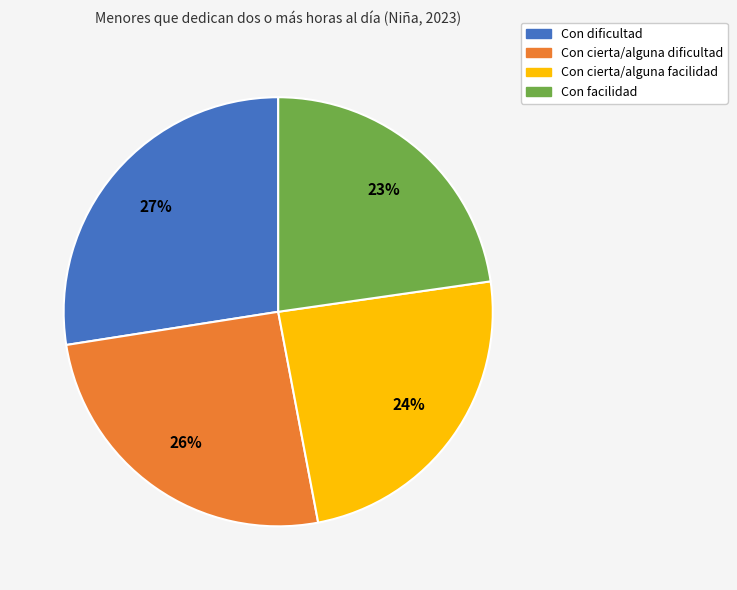

The Con facilidad slice represents 23% of the pie. True or false?

True